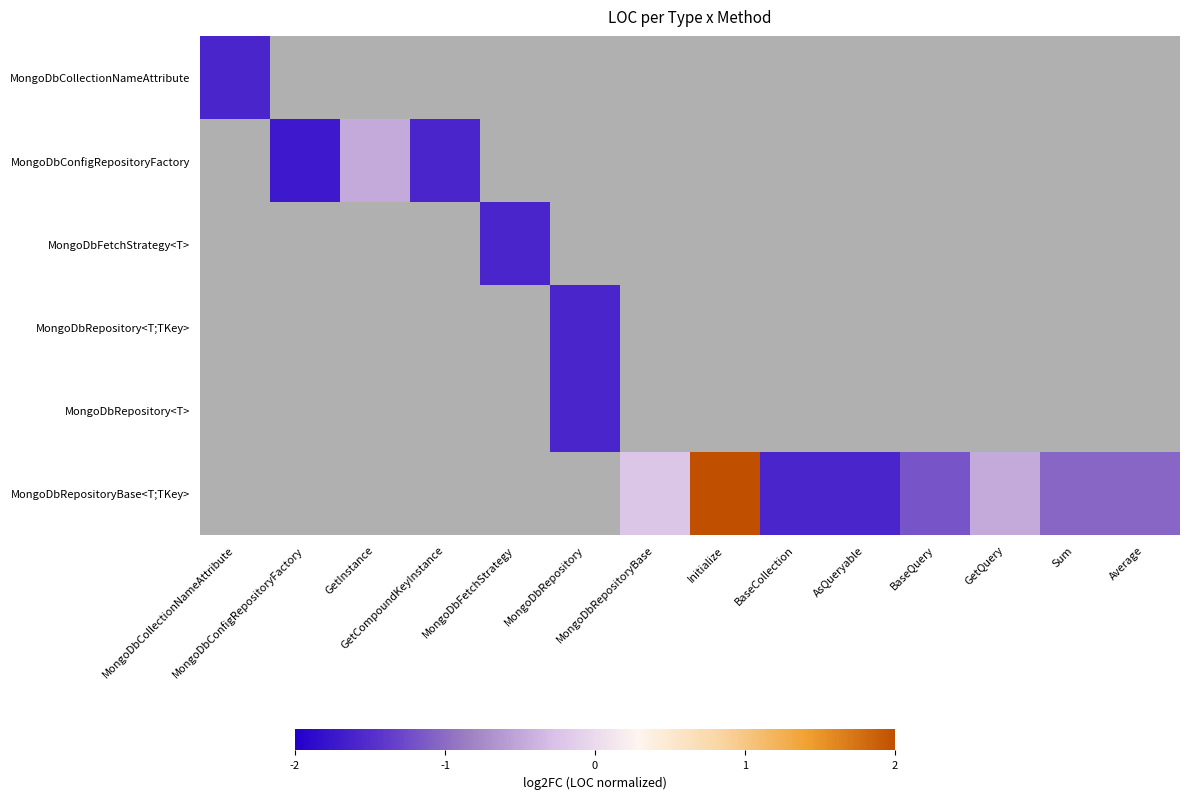

What is the maximum value for MongoDbCollectionNameAttribute?

-1.6